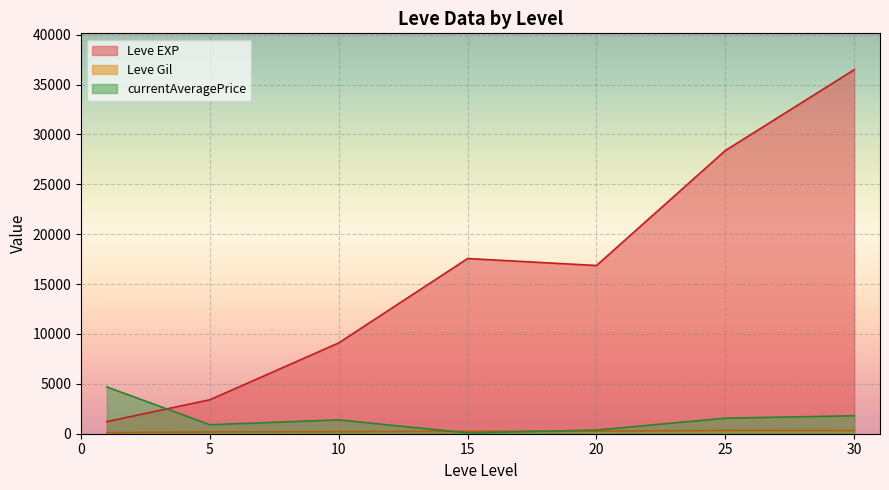

Which has a higher value, 20 or 20?

20